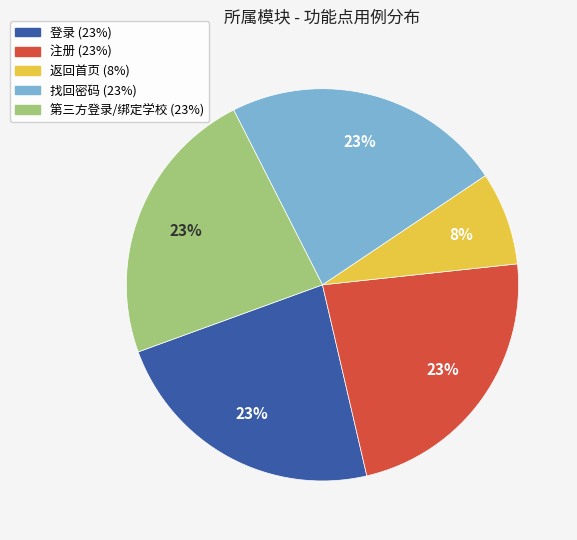

Is there any slice that represents more than half of the pie?

No